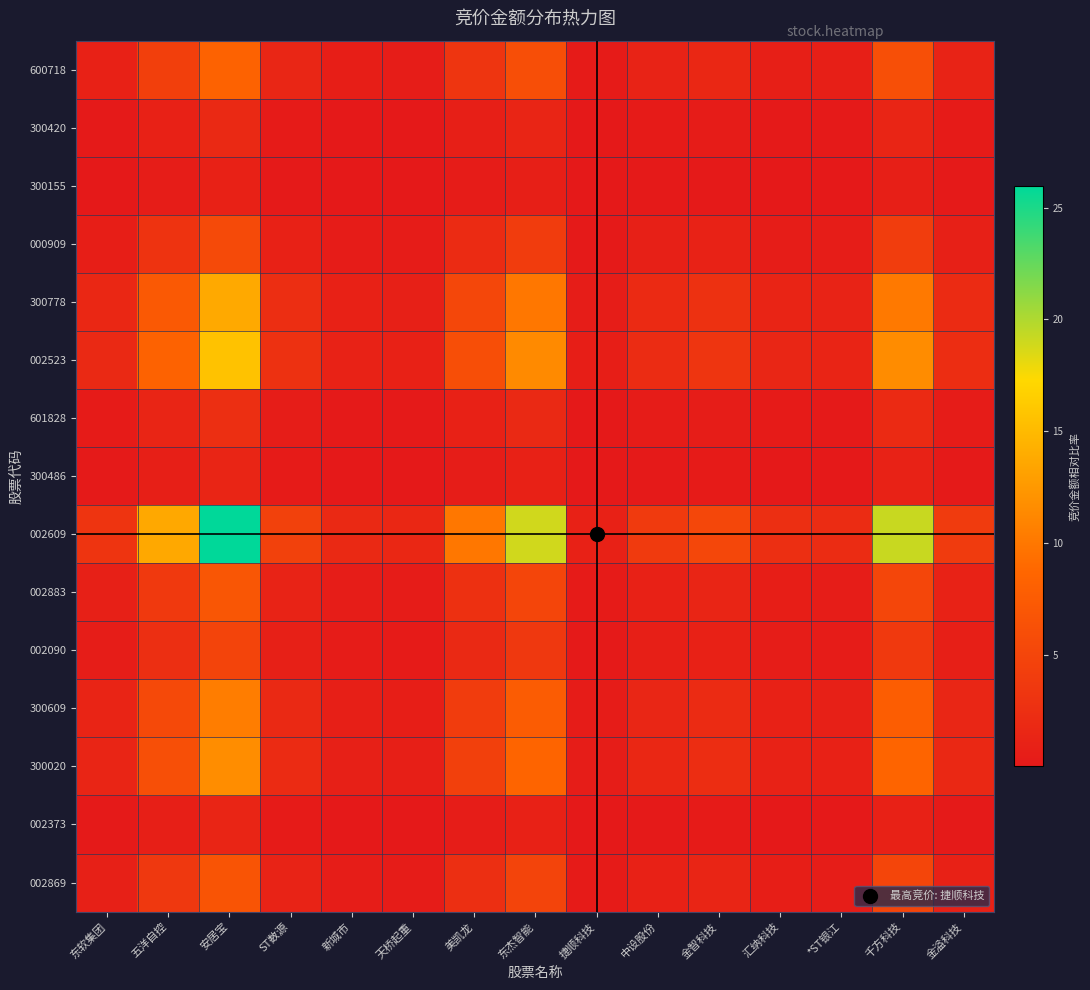

At which category does the chart reach its peak across all series?

安居宝